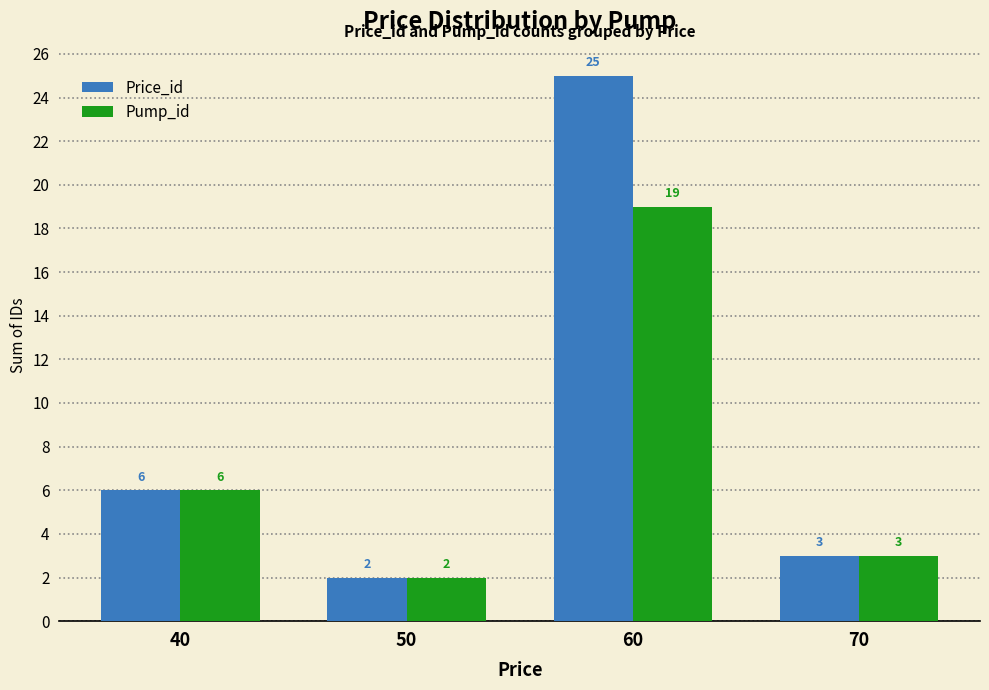

What is the value of the Price_id bar at the 2nd from the left?

2